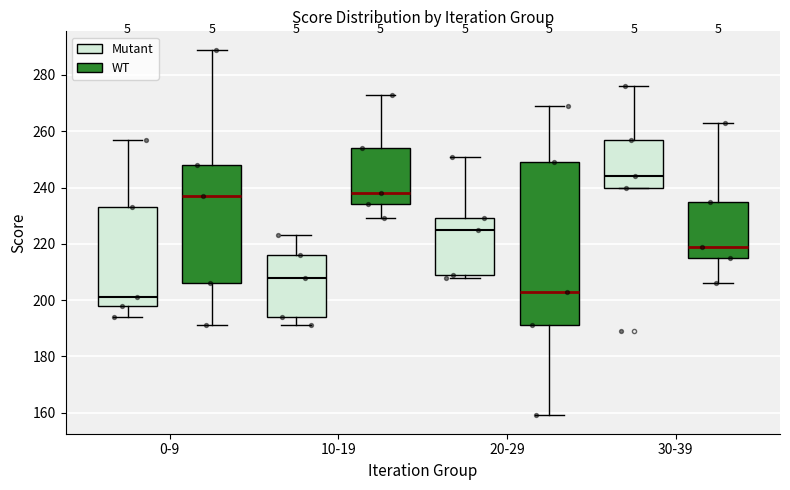

Reading left to right, read every box against the y-axis: the position of its median line, the range the box covers, and the ends of its whiskers. The values are not printed on the chart, so give them approximately, as read against the axis.

0-9 (Mutant): median 202, box 198 to 234, whiskers 194 to 258
0-9 (WT): median 238, box 206 to 248, whiskers 192 to 290
10-19 (Mutant): median 208, box 194 to 216, whiskers 192 to 224
10-19 (WT): median 238, box 234 to 254, whiskers 230 to 274
20-29 (Mutant): median 226, box 210 to 230, whiskers 208 to 252
20-29 (WT): median 204, box 192 to 250, whiskers 160 to 270
30-39 (Mutant): median 244, box 240 to 258, whiskers 240 to 276
30-39 (WT): median 220, box 216 to 236, whiskers 206 to 264